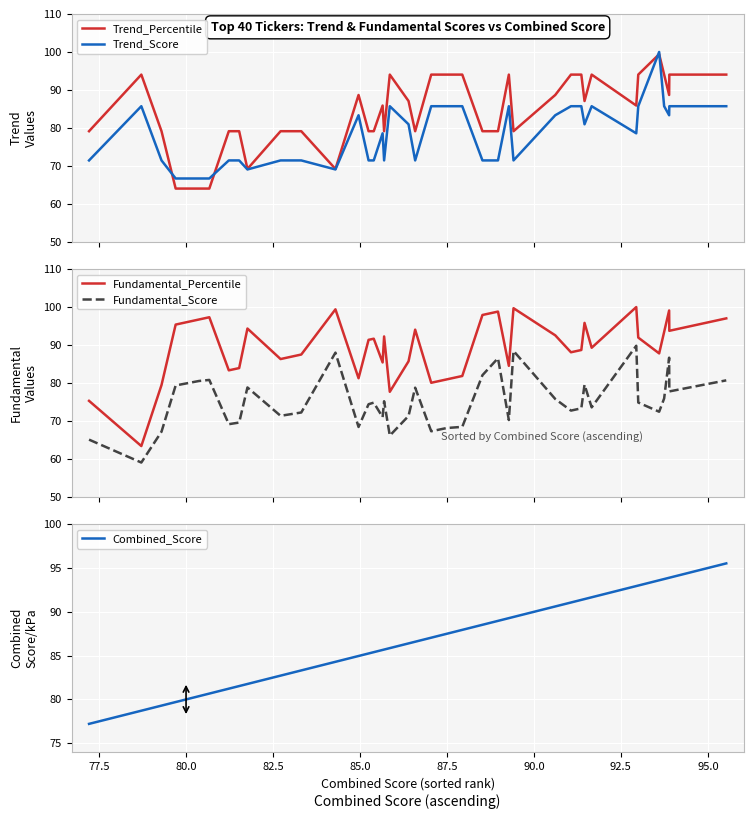

How many intersections are there between Trend_Percentile and Combined_Score?

19